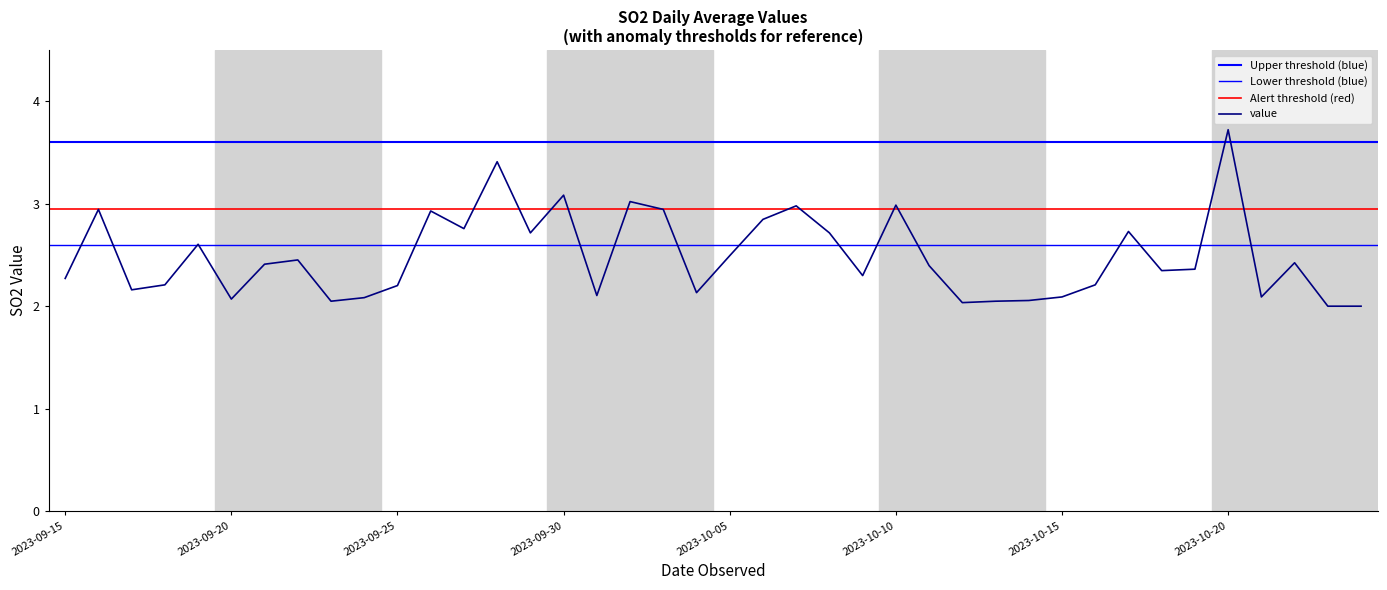

Reading left to right, transcribe all the data shown in this chart.

2023-09-15=2.3	2023-09-16=2.9	2023-09-17=2.2	2023-09-18=2.2	2023-09-19=2.6	2023-09-20=2.1	2023-09-21=2.4	2023-09-22=2.5	2023-09-23=2.0	2023-09-24=2.1	2023-09-25=2.2	2023-09-26=2.9	2023-09-27=2.8	2023-09-28=3.4	2023-09-29=2.7	2023-09-30=3.1	2023-10-01=2.1	2023-10-02=3.0	2023-10-03=2.9	2023-10-04=2.1	2023-10-05=2.5	2023-10-06=2.8	2023-10-07=3.0	2023-10-08=2.7	2023-10-09=2.3	2023-10-10=3.0	2023-10-11=2.4	2023-10-12=2.0	2023-10-13=2.0	2023-10-14=2.1	2023-10-15=2.1	2023-10-16=2.2	2023-10-17=2.7	2023-10-18=2.3	2023-10-19=2.4	2023-10-20=3.7	2023-10-21=2.1	2023-10-22=2.4	2023-10-23=2.0	2023-10-24=2.0